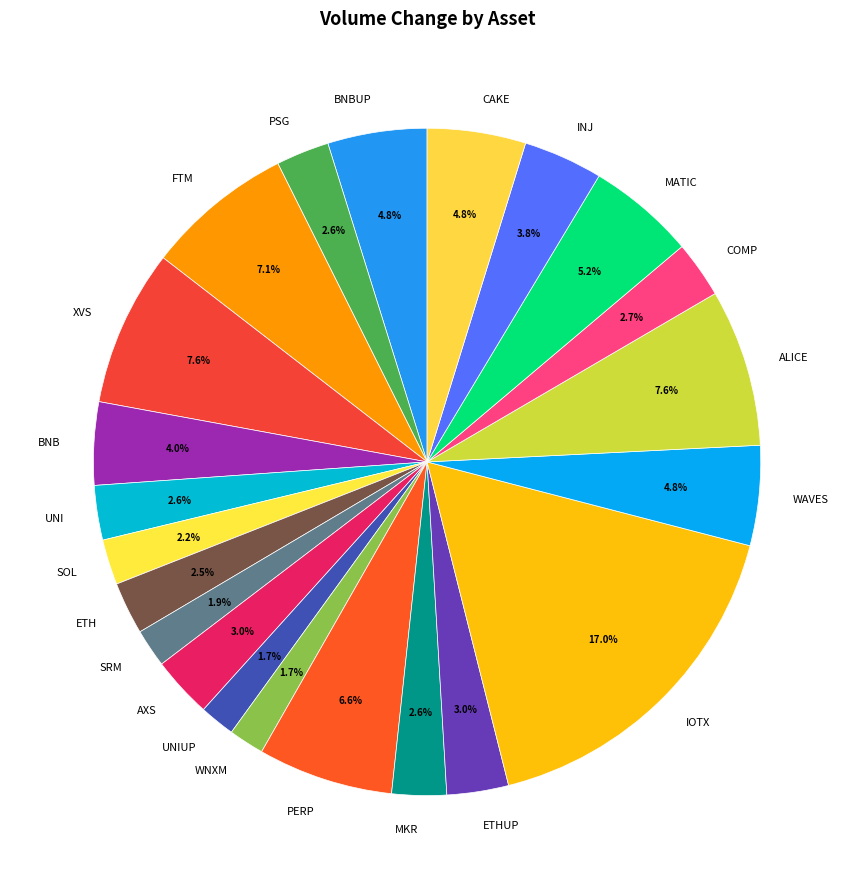

Approximately how many times larger is the value at AXS compared to CAKE?

0.6